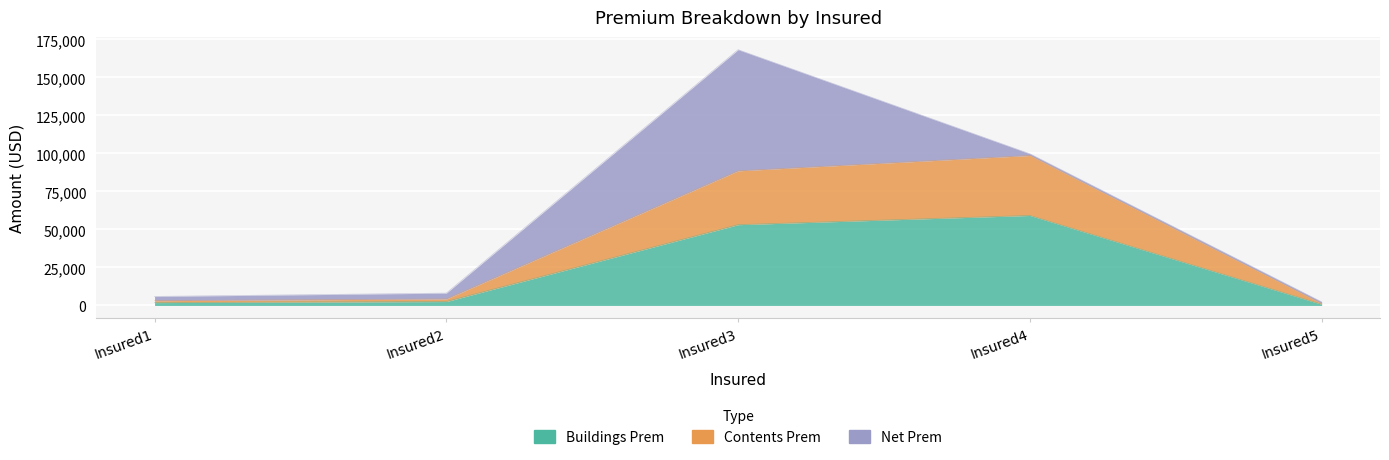

The Buildings Prem series shows 2586.4 at Insured1. True or false?

False